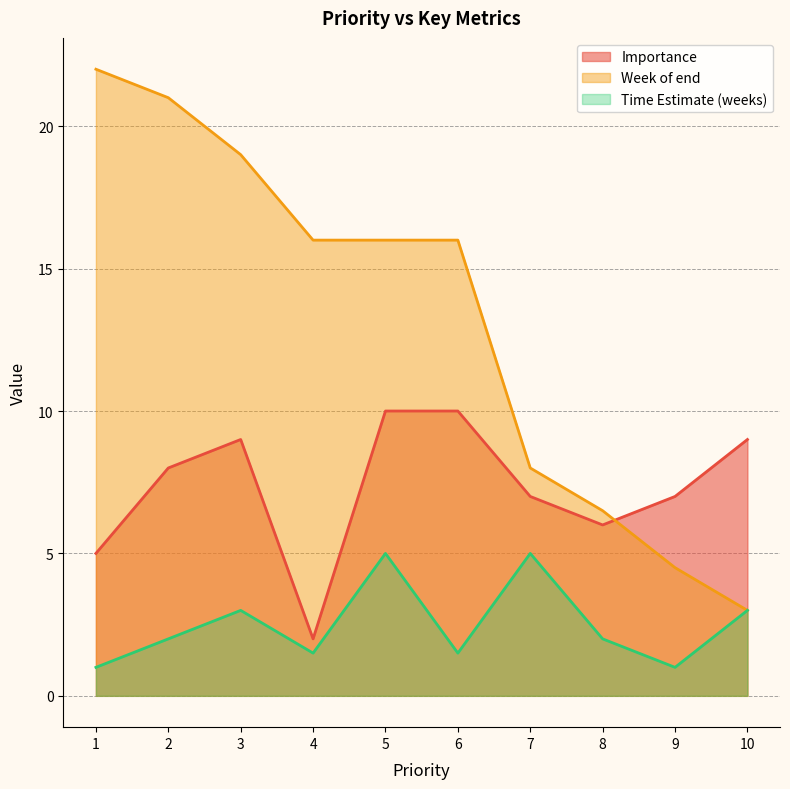

Is the value of Time Estimate (weeks) at 3 greater than the value of Importance at 7?

No